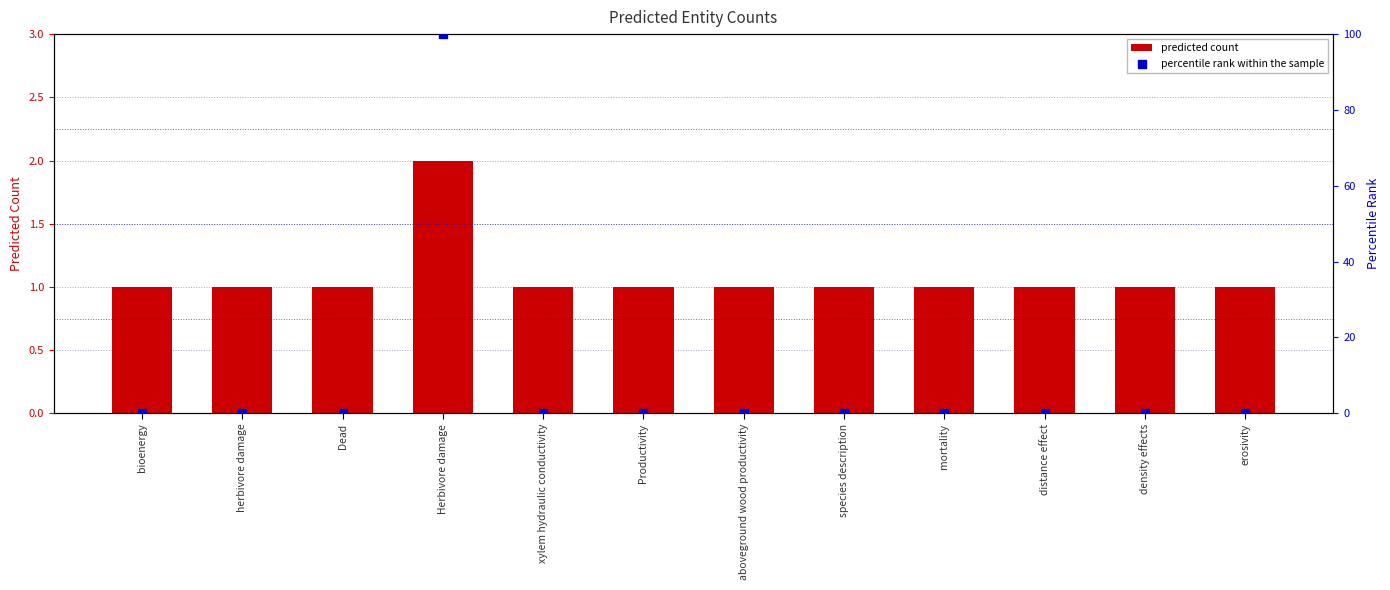

What is the total value across all series at herbivore damage?

1